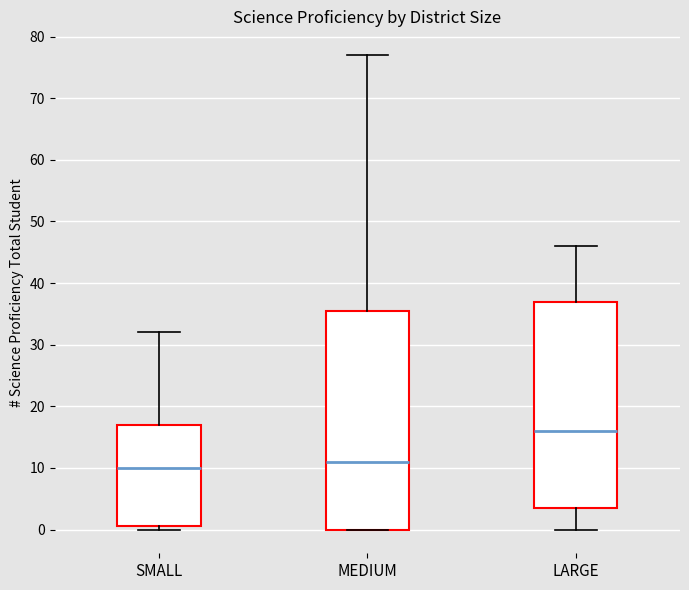

Where does the median line of the box for MEDIUM sit on the y-axis? The values are not printed on the chart, so give them approximately, as read against the axis.

11